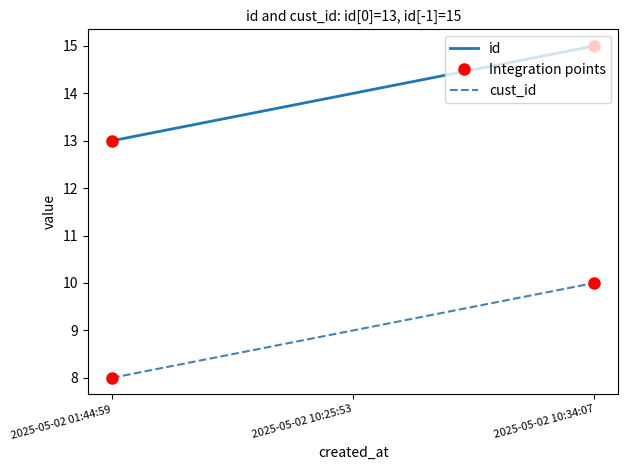

Which series changed the most between 2025-05-02 10:25:53 and 2025-05-02 10:34:07?

id